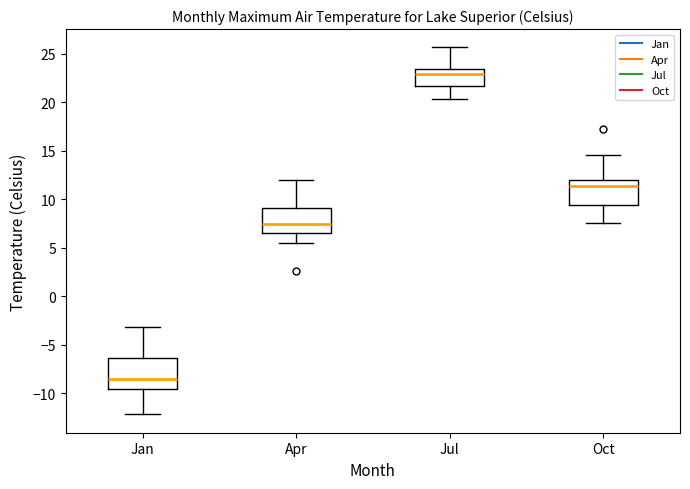

Where is the upper edge of the box for Jan on the y-axis? The values are not printed on the chart, so give them approximately, as read against the axis.

-6.5